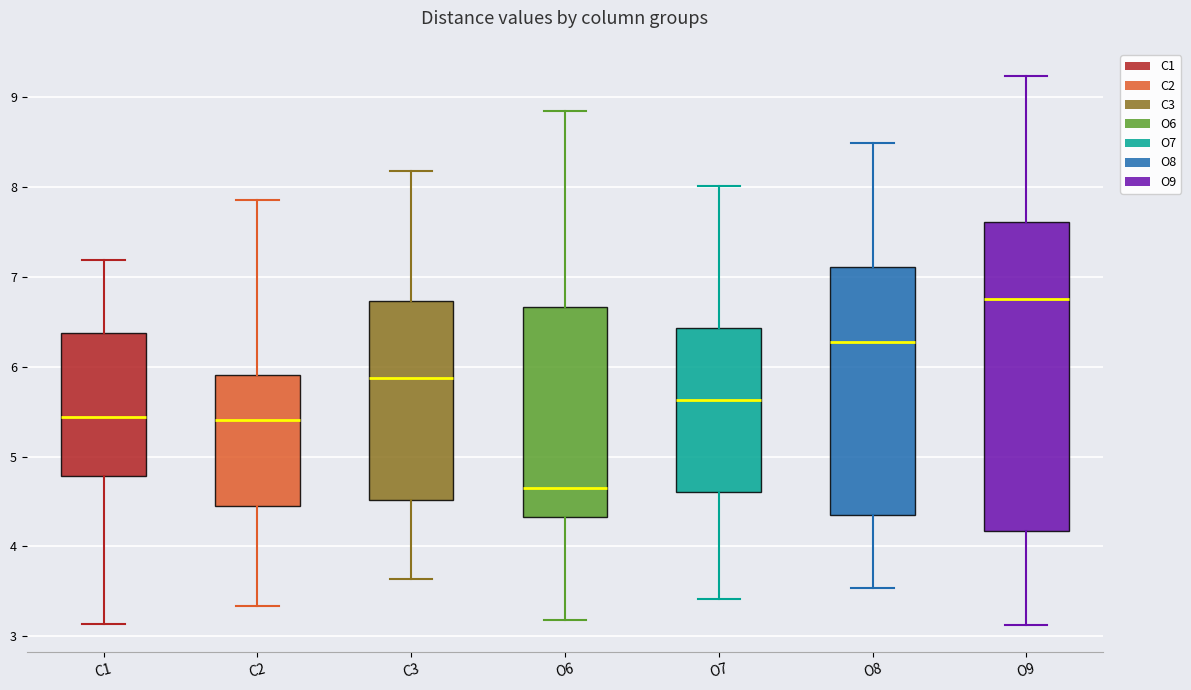

Which box's median line is the lowest?

O6